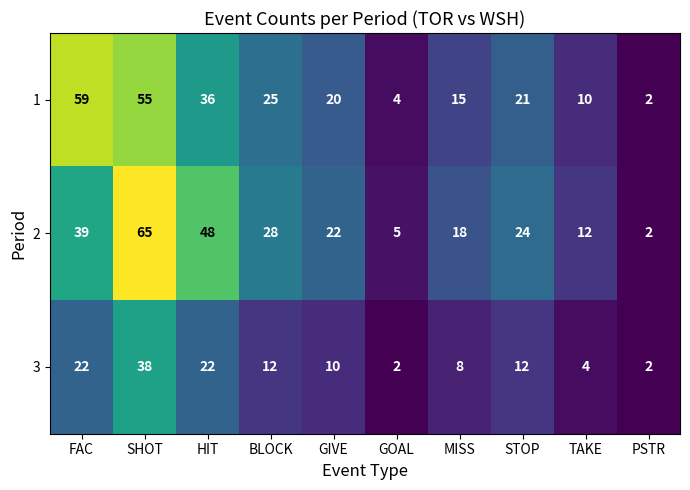

Where is 1 nearest to the value 30?

BLOCK